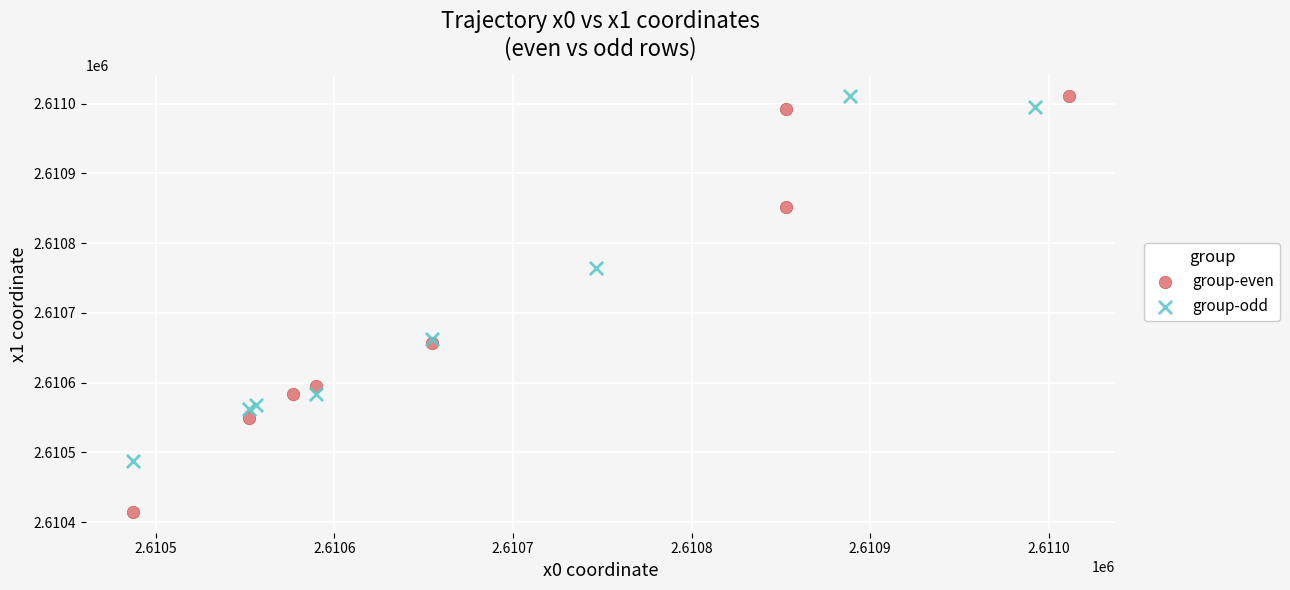

What are all the series names shown in the legend?

group-even, group-odd